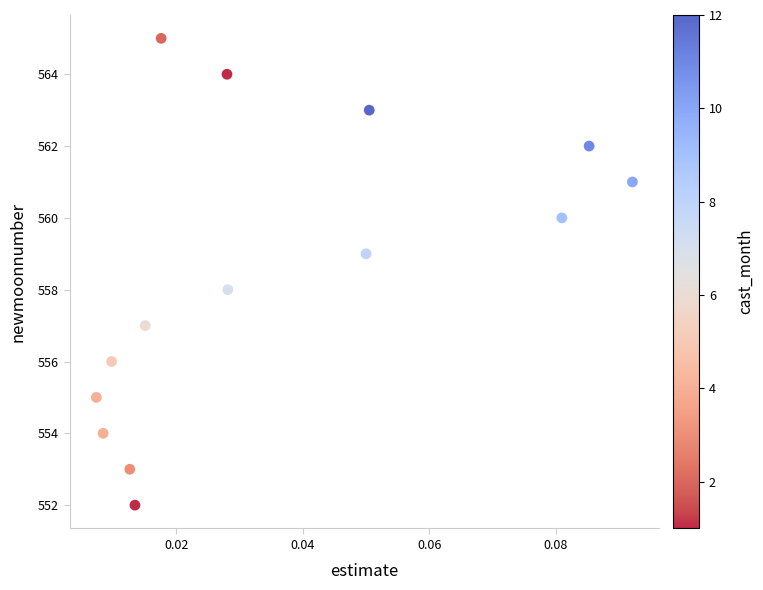

What is the range of Y values (max minus min)?

13